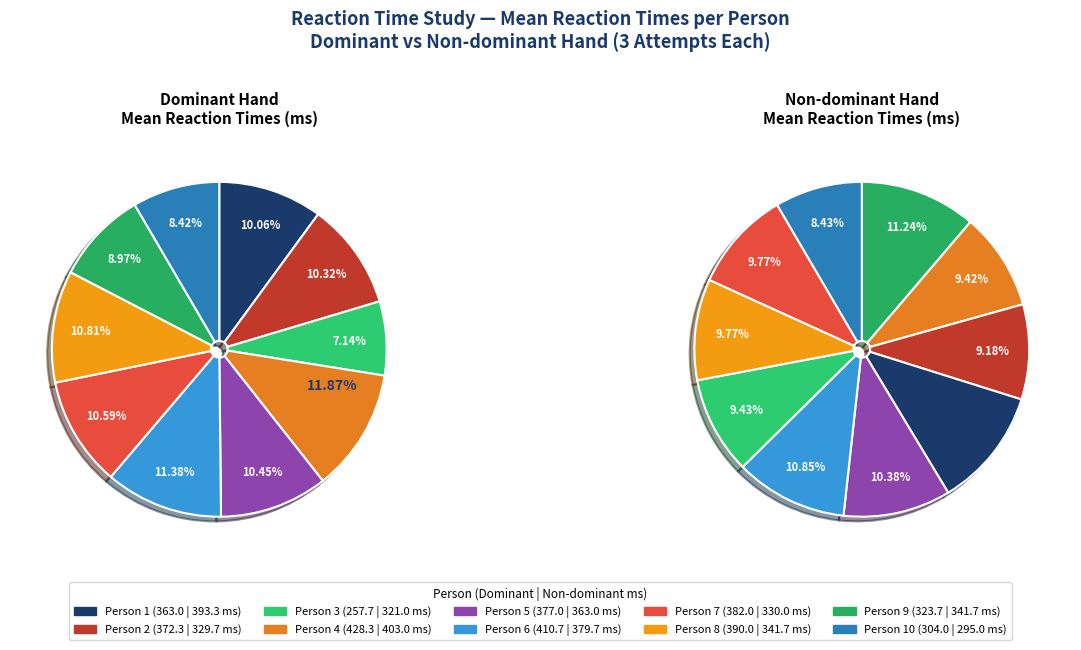

What is the change in value from Person 4 to Person 10?

-124.3